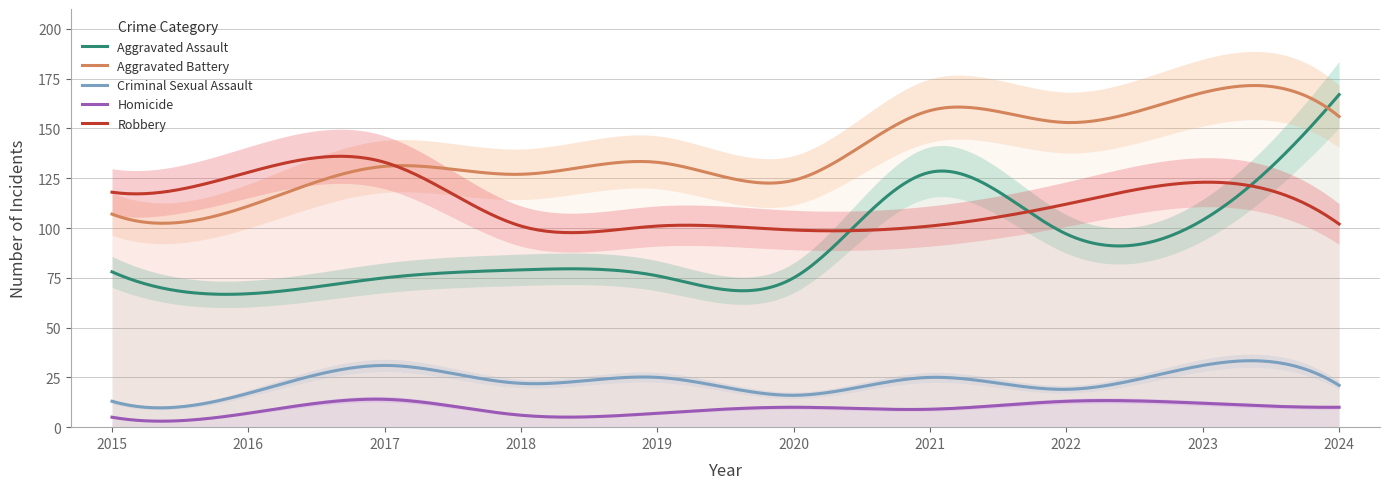

True or false: Robbery has more than 2 interior local peaks.

True